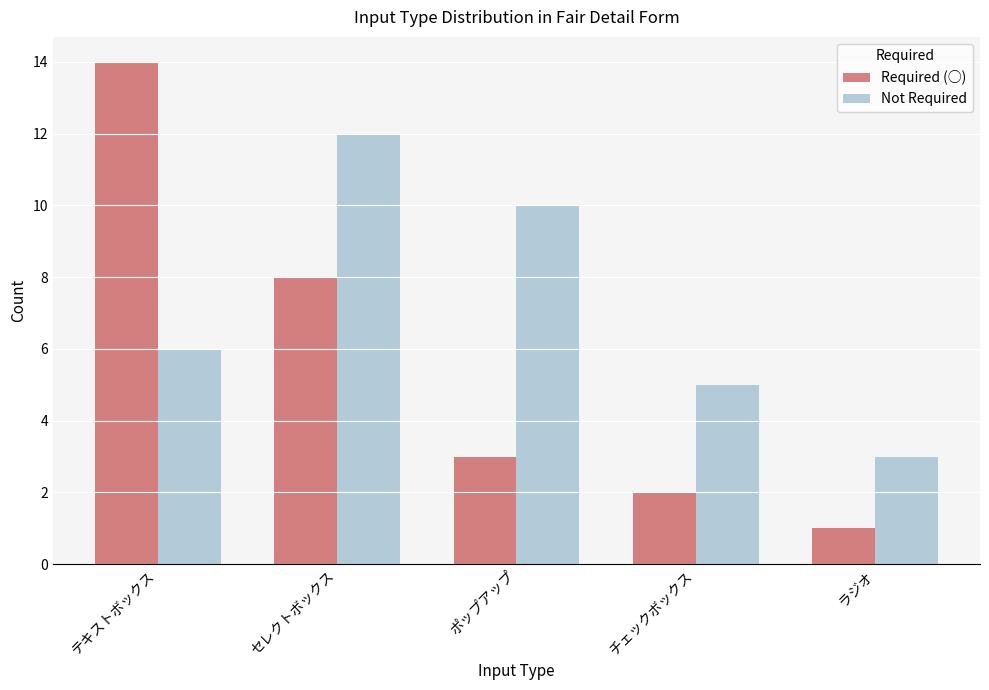

What is the average value of the Not Required series?

7